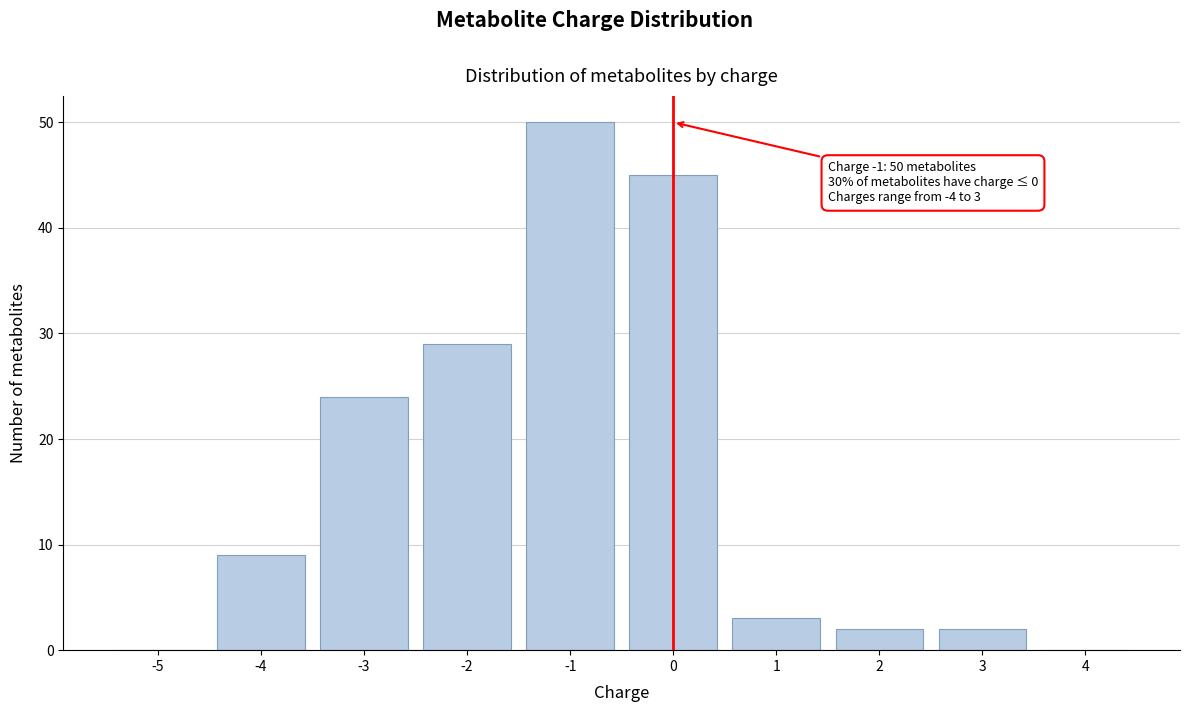

Which range on the x-axis has the tallest bar?

-1.5 to -0.5